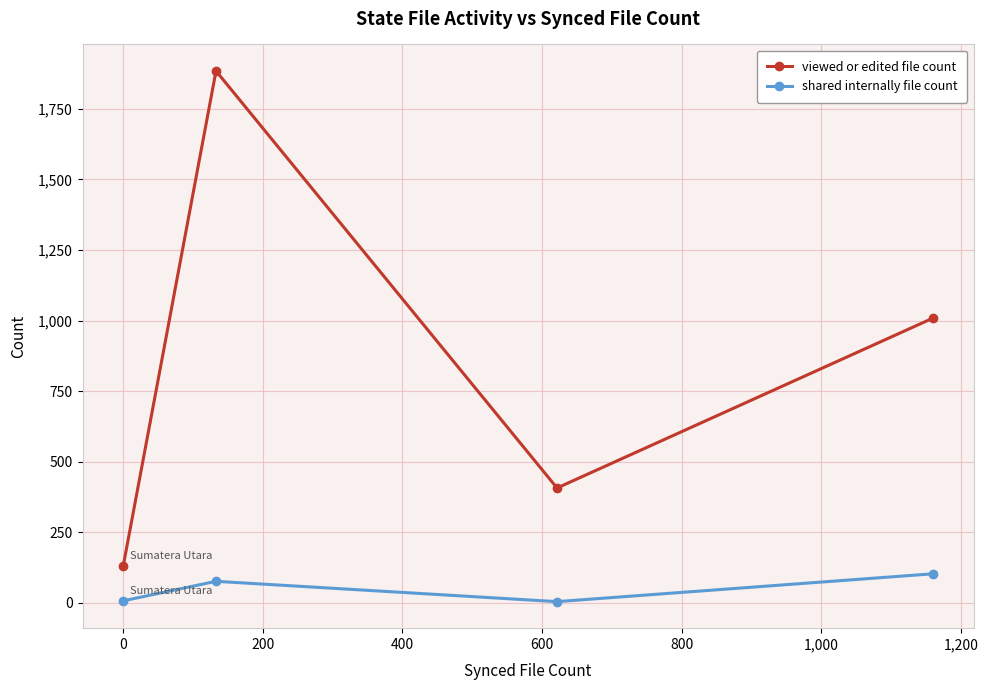

What is the maximum value for shared internally file count?

102.8